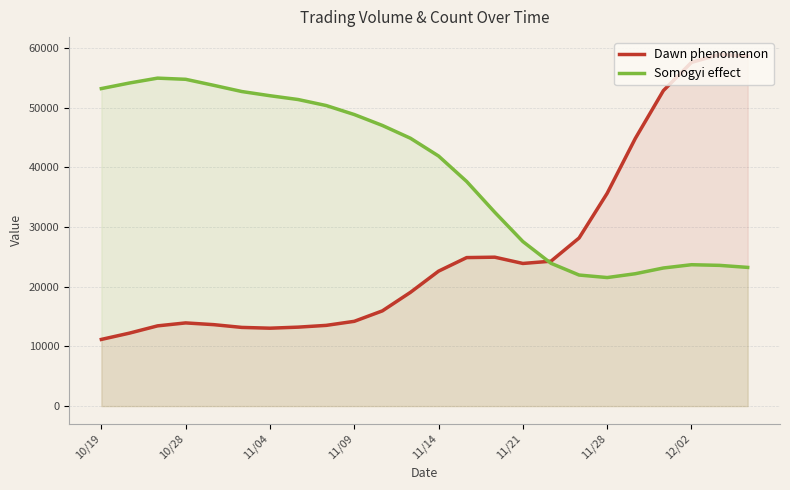

How many times do Somogyi effect and Dawn phenomenon cross each other?

1